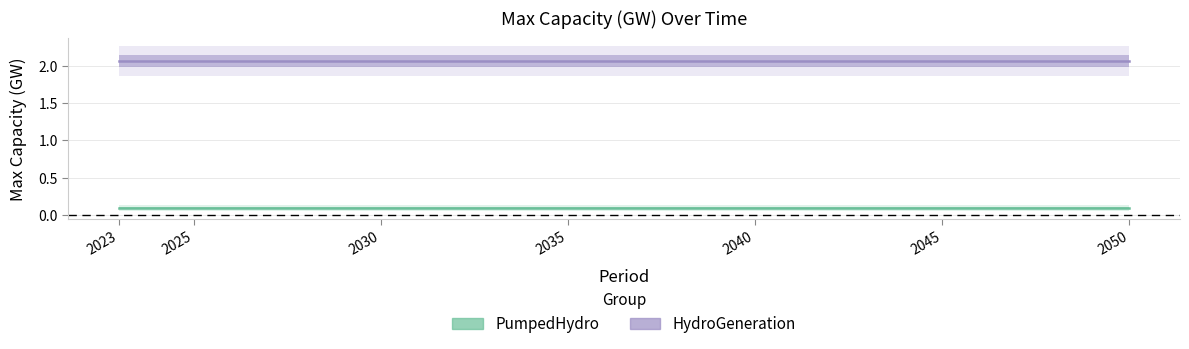

What is the value of the HydroGeneration point at the 1st from the left?

2.1